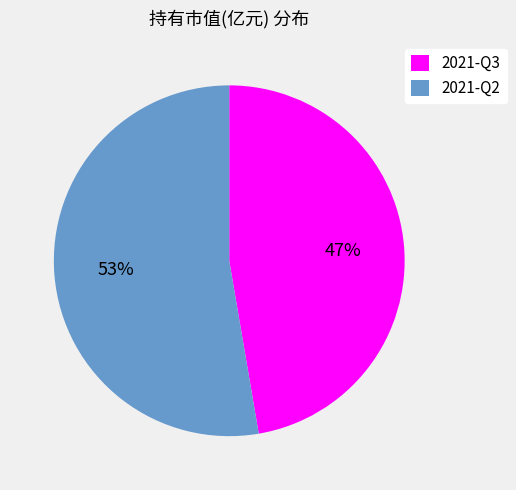

To the nearest percent, what is the combined percentage of 2021-Q2 and 2021-Q3?

100%